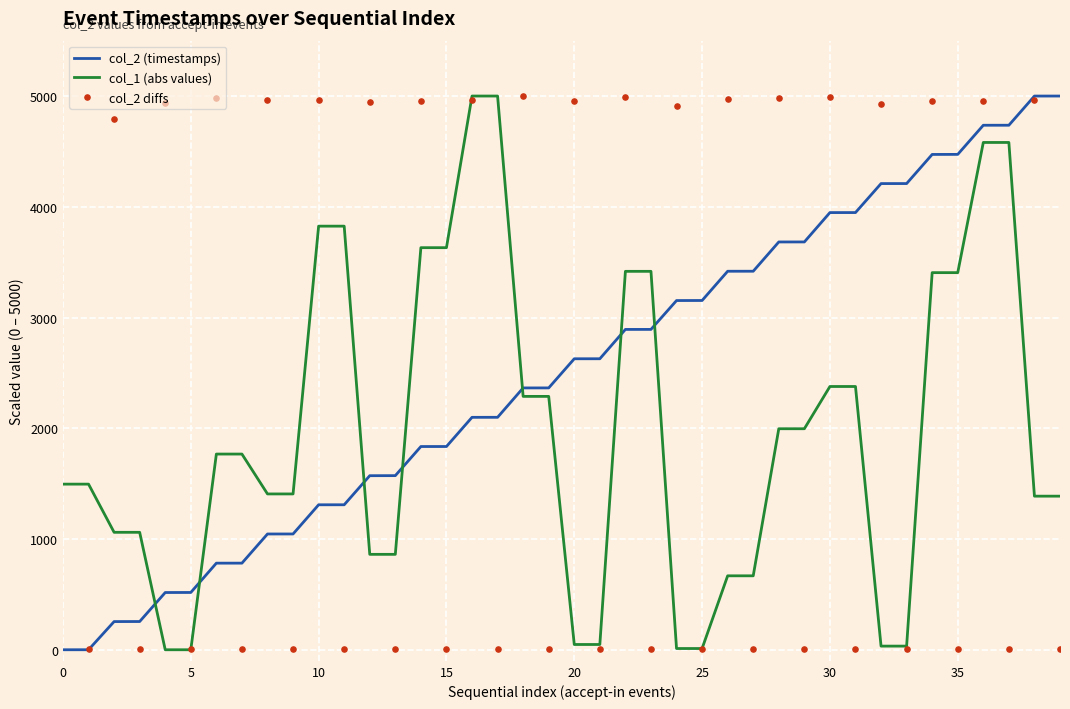

Which has a higher value, 39 or 29?

39